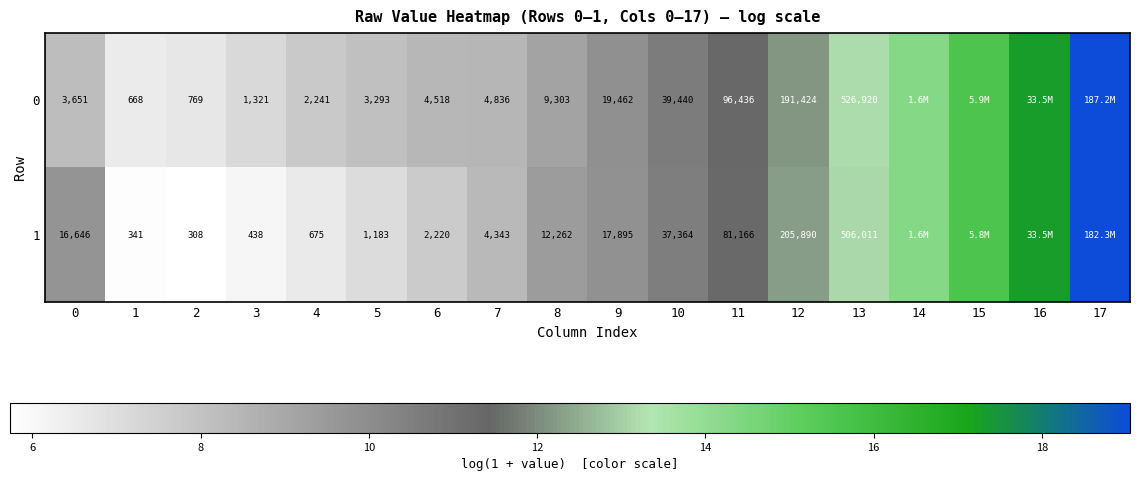

Is the value of 0 at 5 greater than the value of 1 at 16?

No